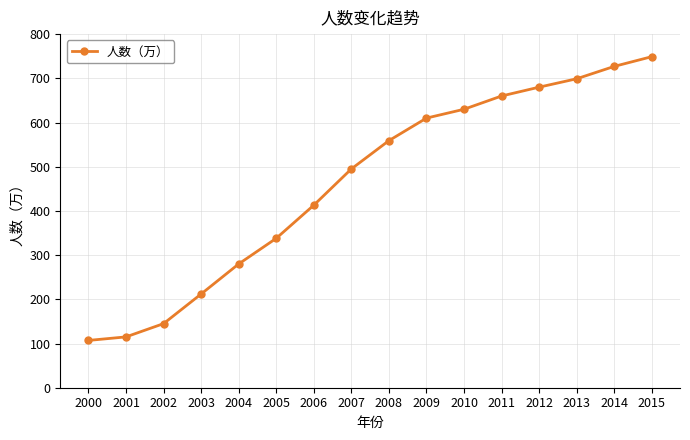

Between 2013 and 2012, which is larger?

2013